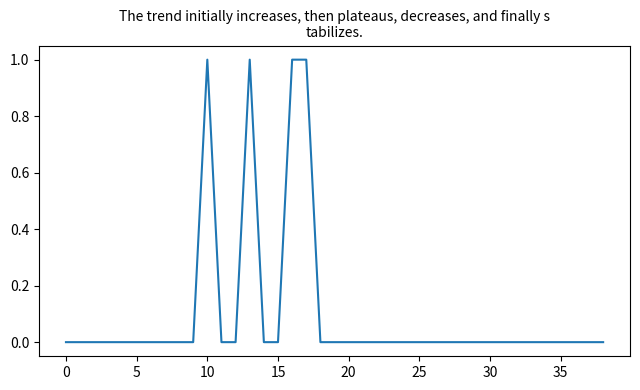

How many lines are shown in the chart?

1